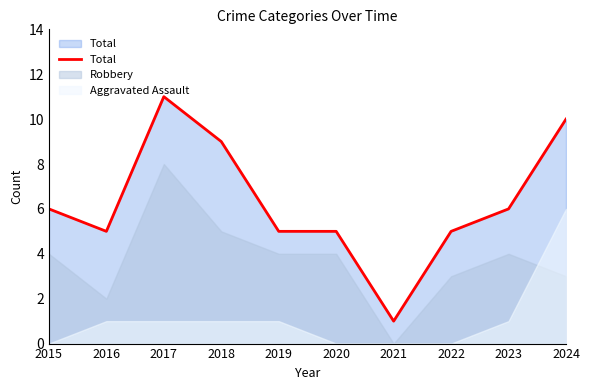

Reading right to left, extract all data points from this chart.

10	6	5	1	5	5	9	11	5	6